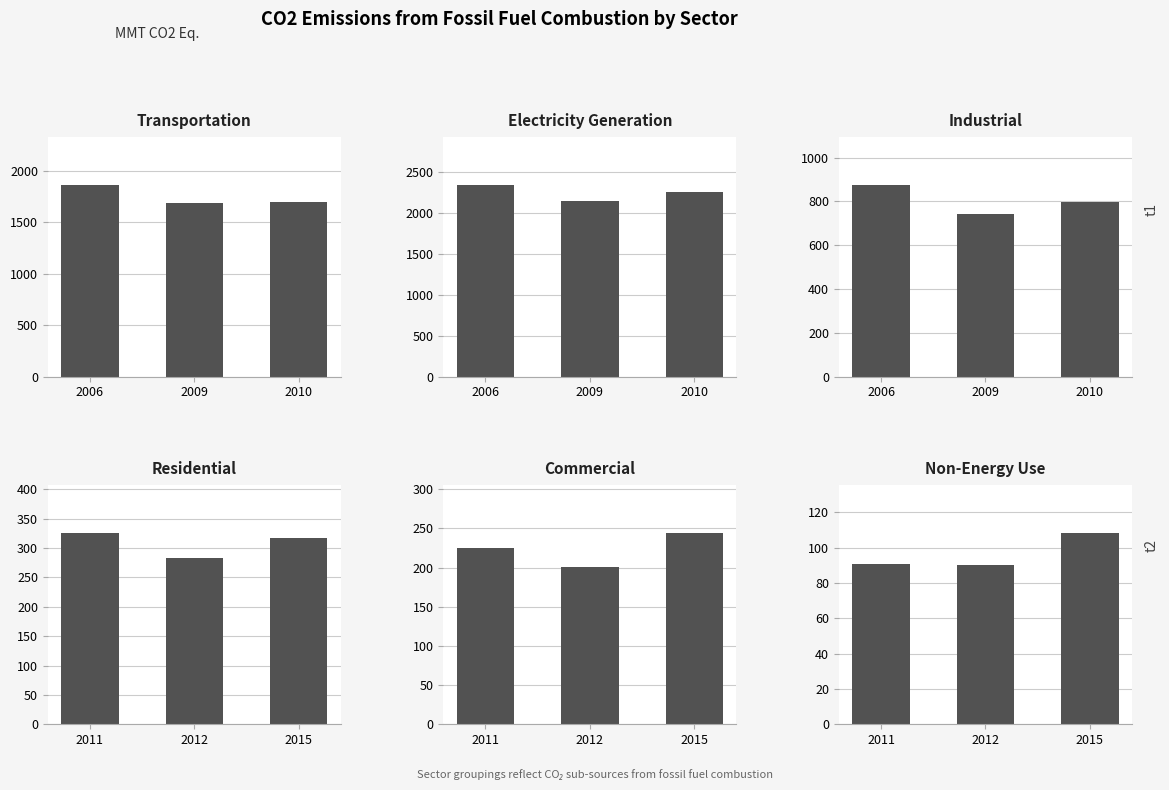

At how many categories does at least one series exceed 1979?

3